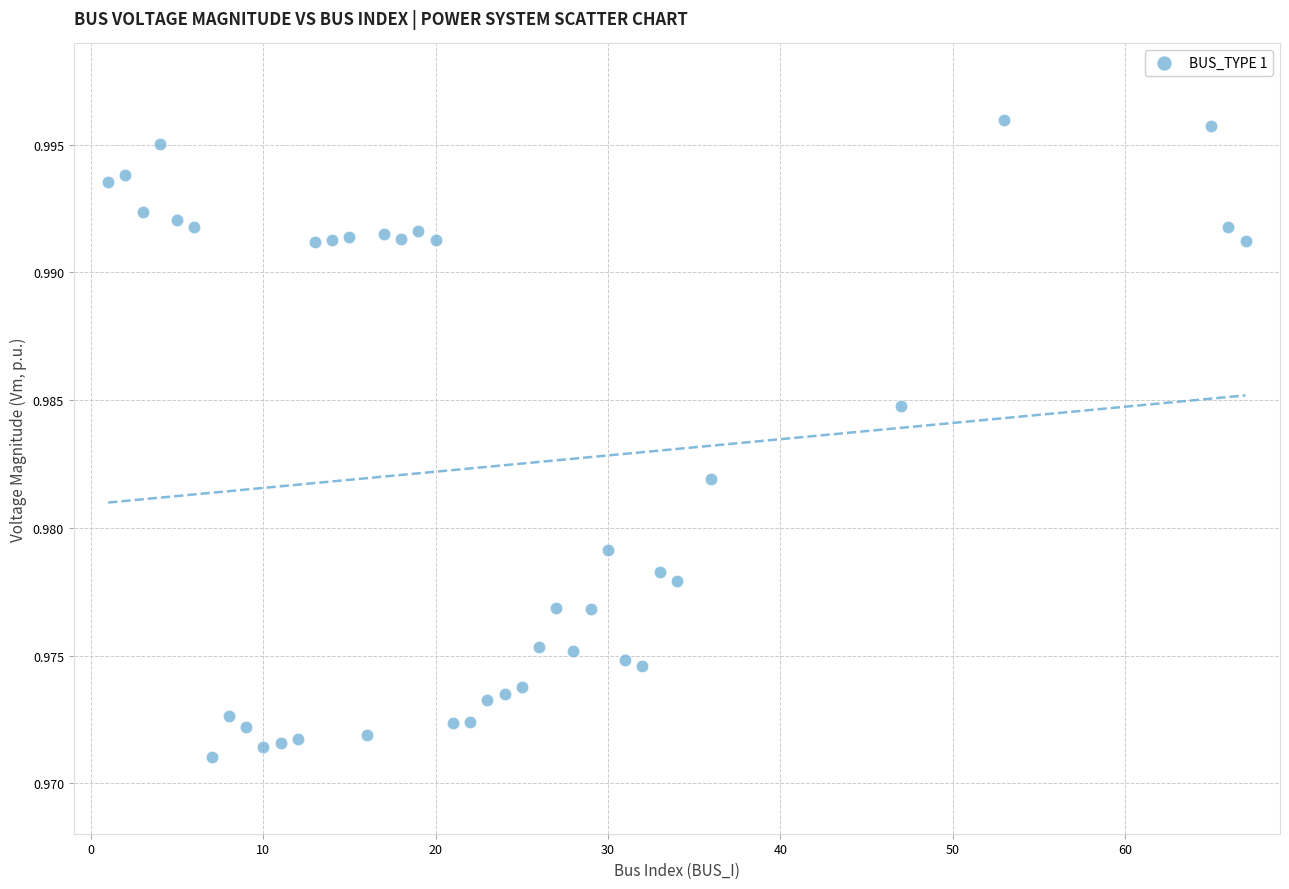

What is the range of X values (max minus min)?

66.0